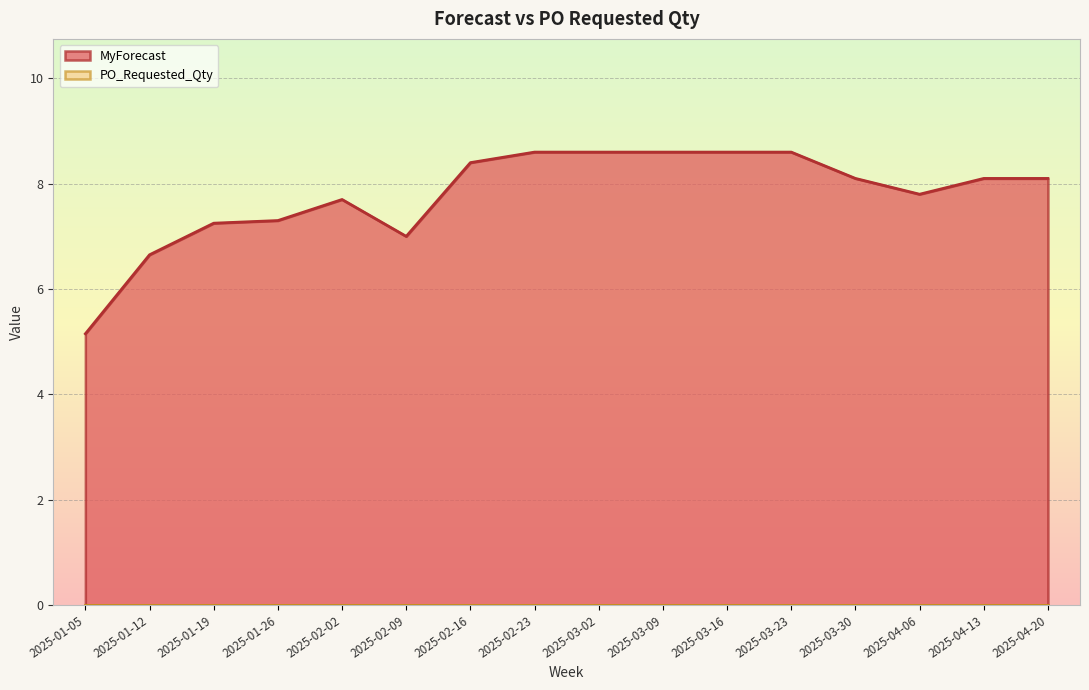

How many data points are above 8?

9